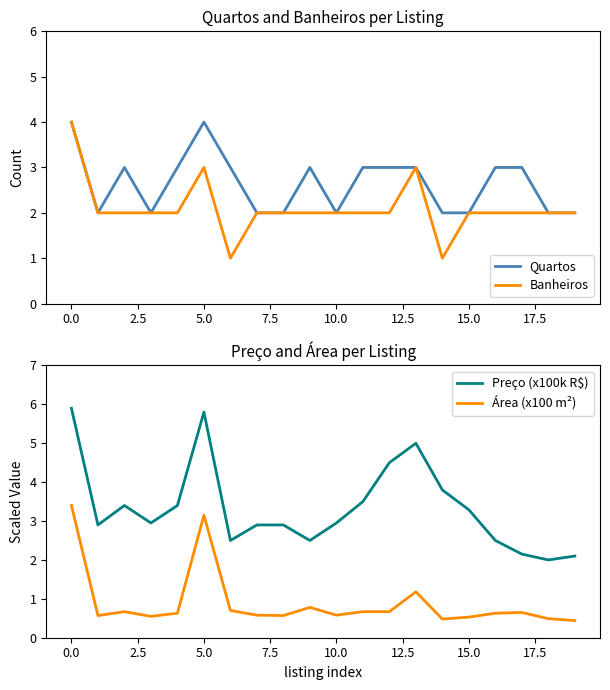

Reading left to right, what are all the values shown in this chart?

Quartos: 4.0	2.0	3.0	2.0	3.0	4.0	3.0	2.0	2.0	3.0	2.0	3.0	3.0	3.0	2.0	2.0	3.0	3.0	2.0	2.0
Banheiros: 4.0	2.0	2.0	2.0	2.0	3.0	1.0	2.0	2.0	2.0	2.0	2.0	2.0	3.0	1.0	2.0	2.0	2.0	2.0	2.0
Preço (x100k R$): 5.9	2.9	3.4	3.0	3.4	5.8	2.5	2.9	2.9	2.5	3.0	3.5	4.5	5.0	3.8	3.3	2.5	2.1	2.0	2.1
Área (x100 m²): 3.4	0.6	0.7	0.6	0.6	3.1	0.7	0.6	0.6	0.8	0.6	0.7	0.7	1.2	0.5	0.5	0.6	0.7	0.5	0.4